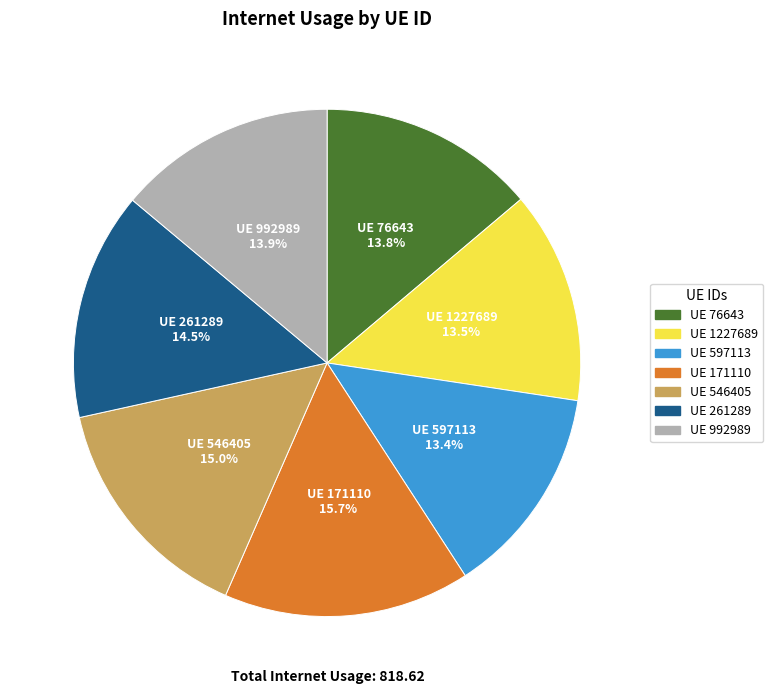

Is there any slice that represents more than half of the pie?

No